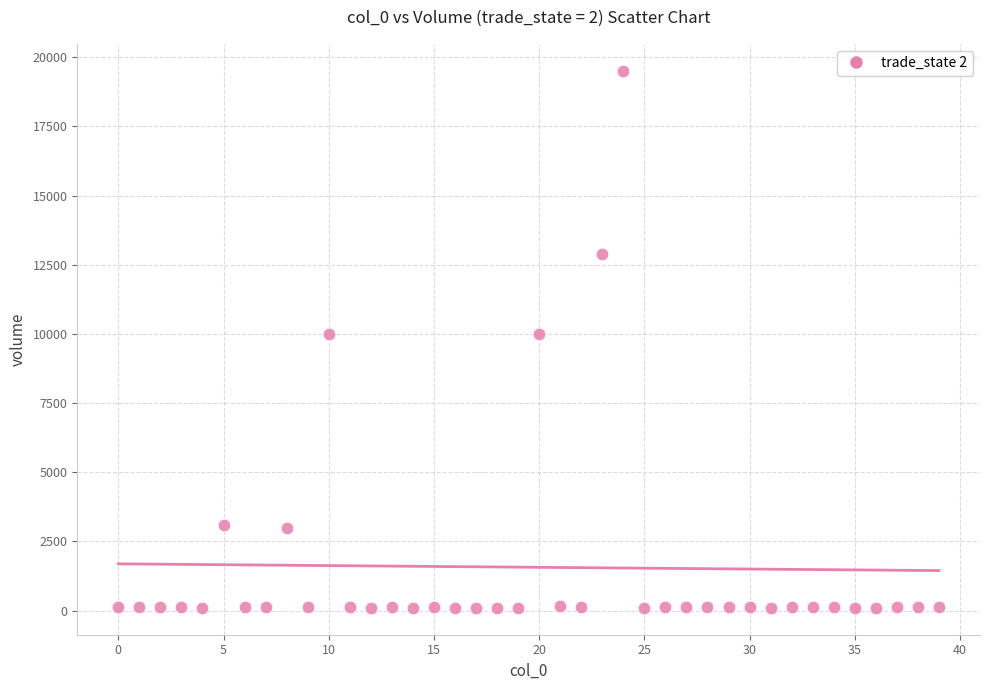

What is the range of Y values (max minus min)?

19409.8